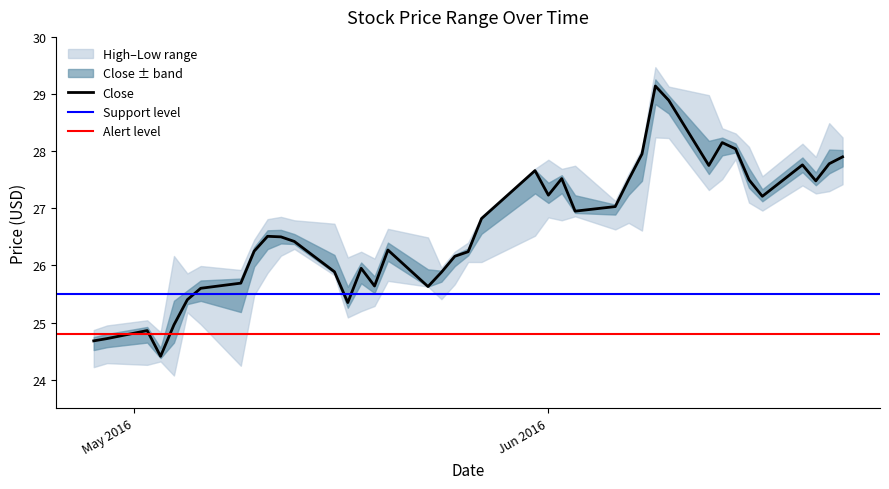

True or false: High and Low cross at least once.

False